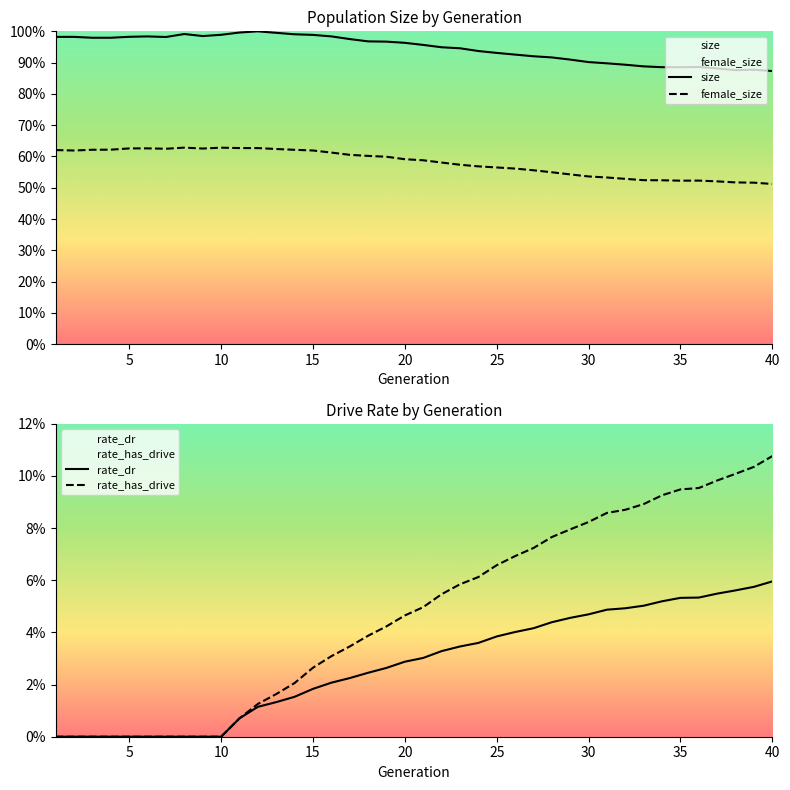

True or false: rate_dr has more than 0 interior local peaks.

False